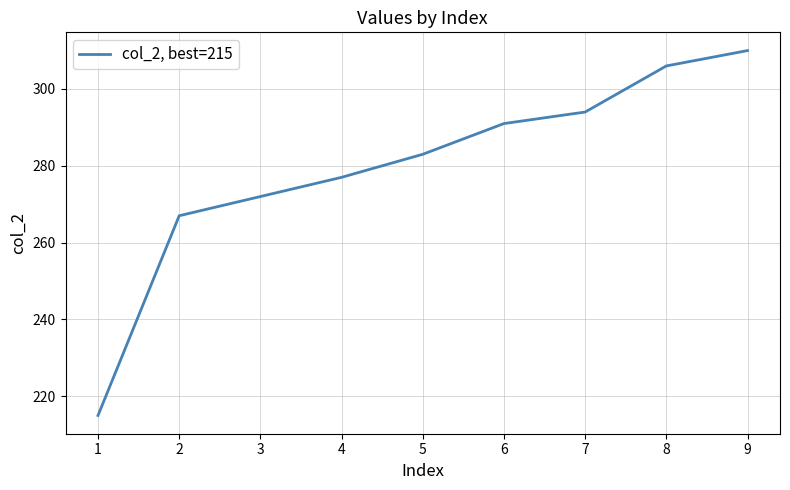

Which has a higher value, 4 or 2?

4